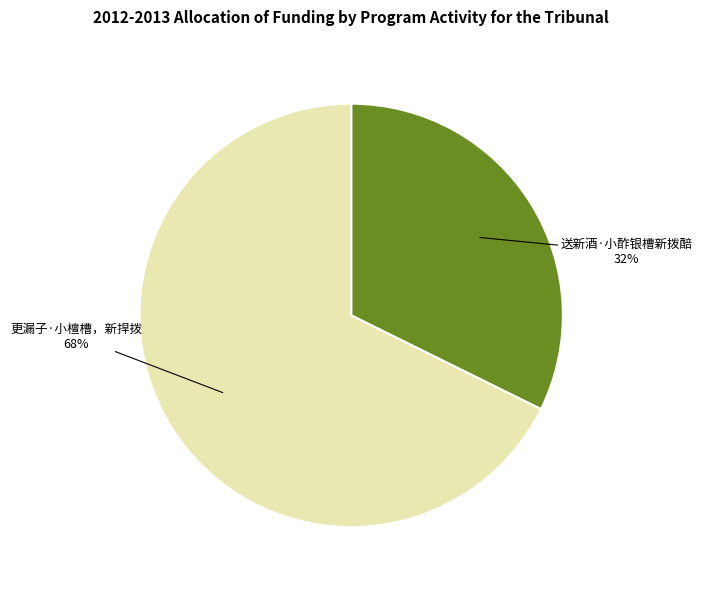

True or false: 更漏子·小檀槽，新捍拨 accounts for 75% of the total.

False